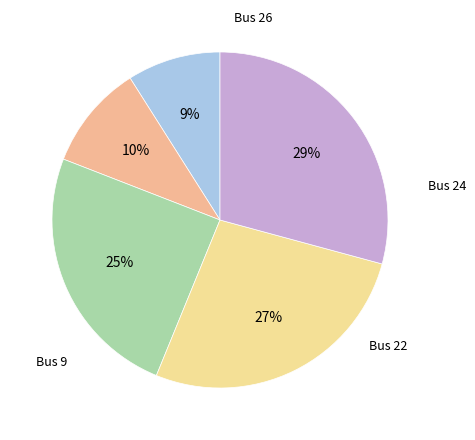

Is there any slice that represents more than half of the pie?

No